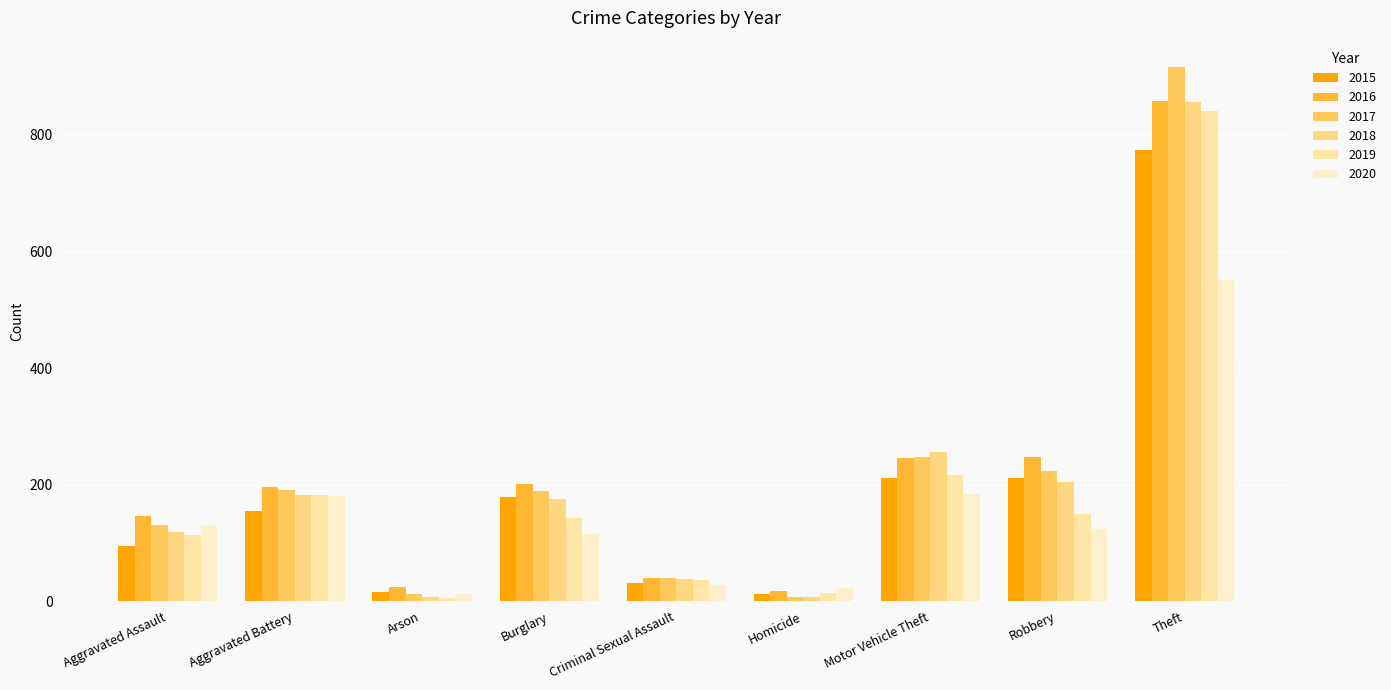

How many bars are there in each group?

6